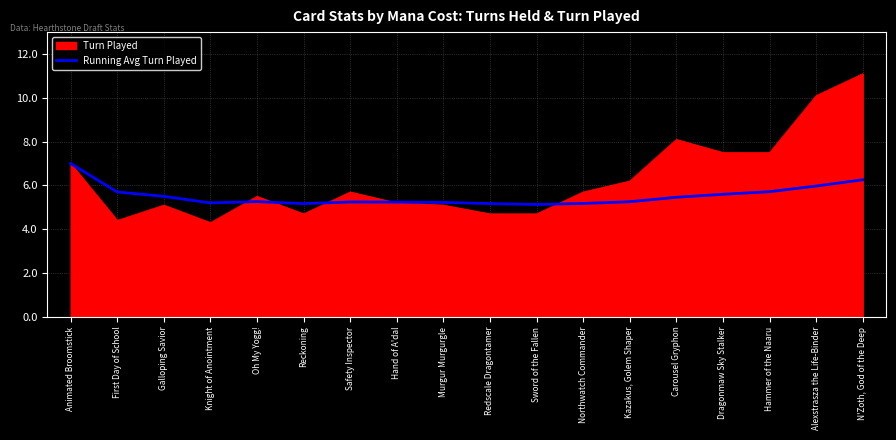

Which series changed the most between Safety Inspector and Hammer of the Naaru?

Turn Played